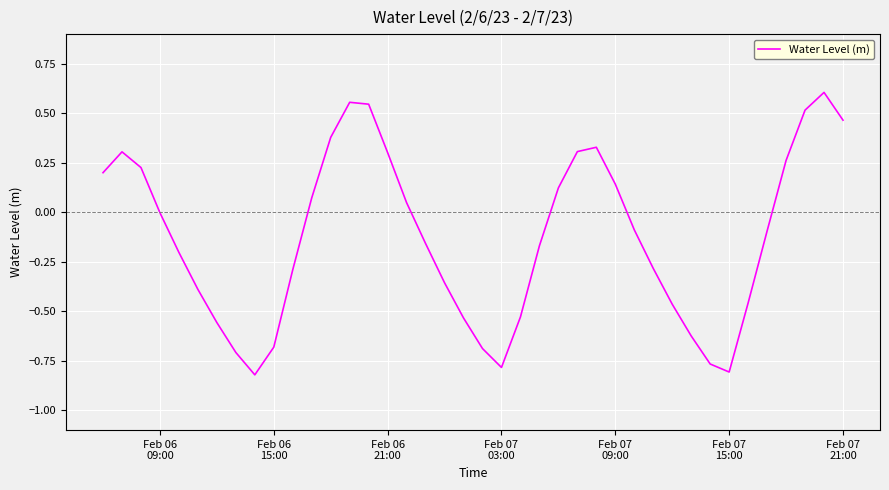

What is the difference between the maximum and minimum values?

1.4